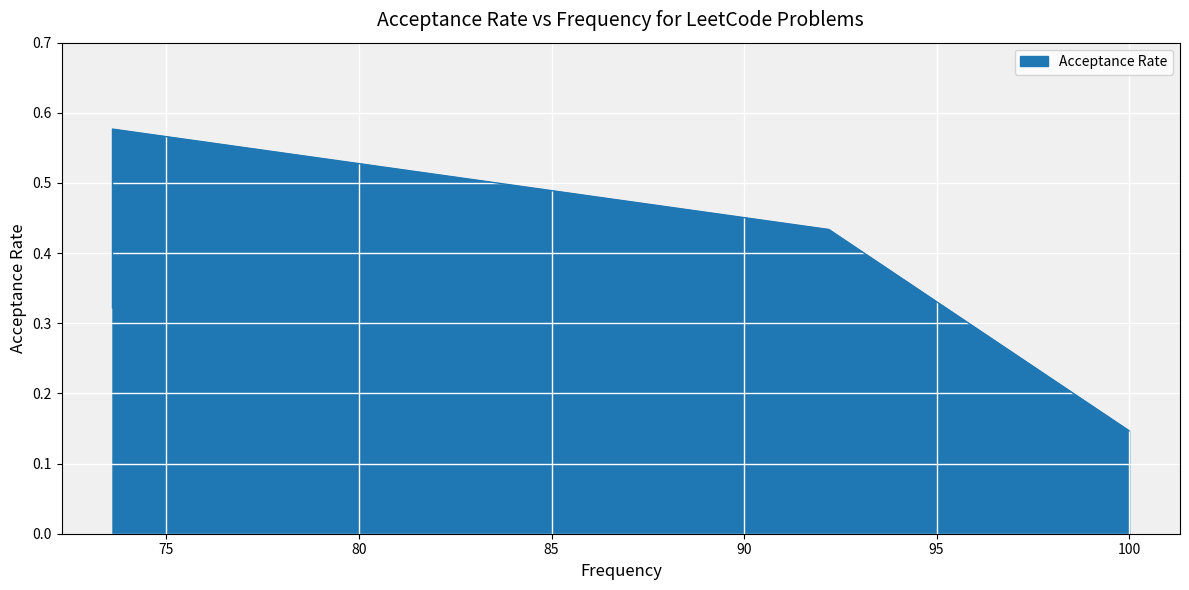

What is the average value?

0.4